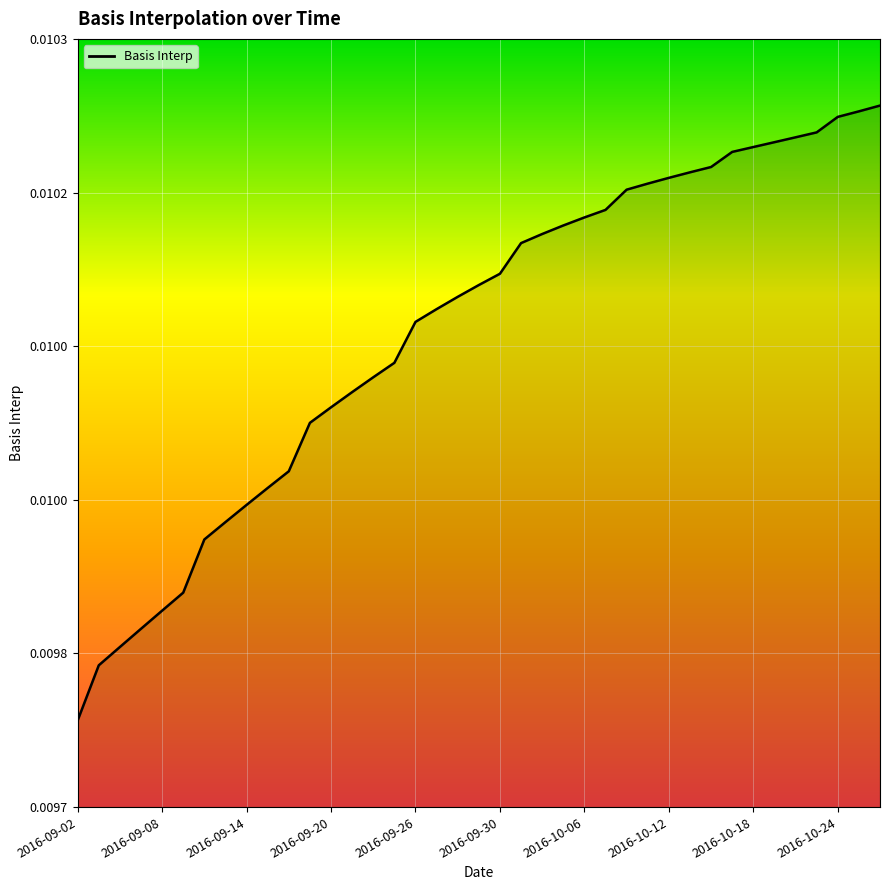

Does the chart display data point markers on the line(s)?

No